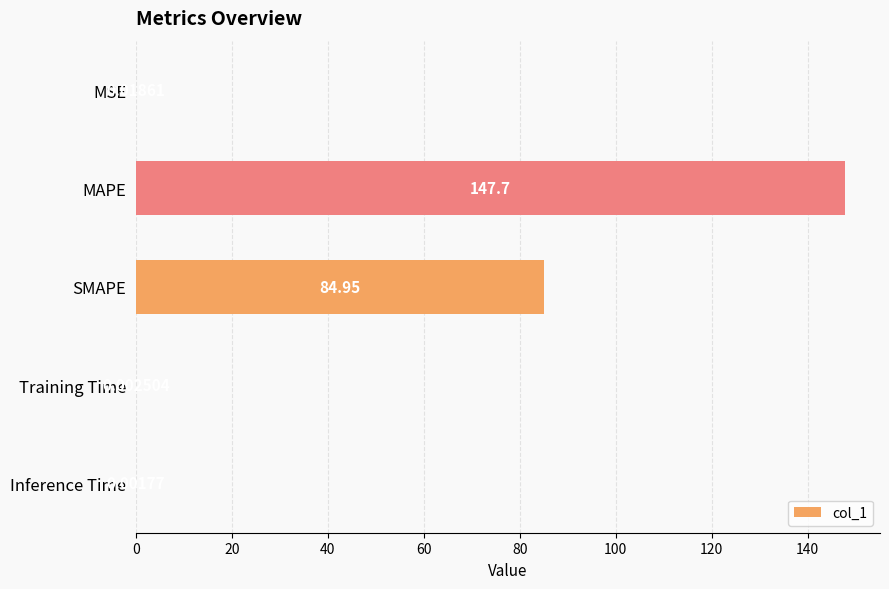

Where is the data nearest to the value 73?

SMAPE